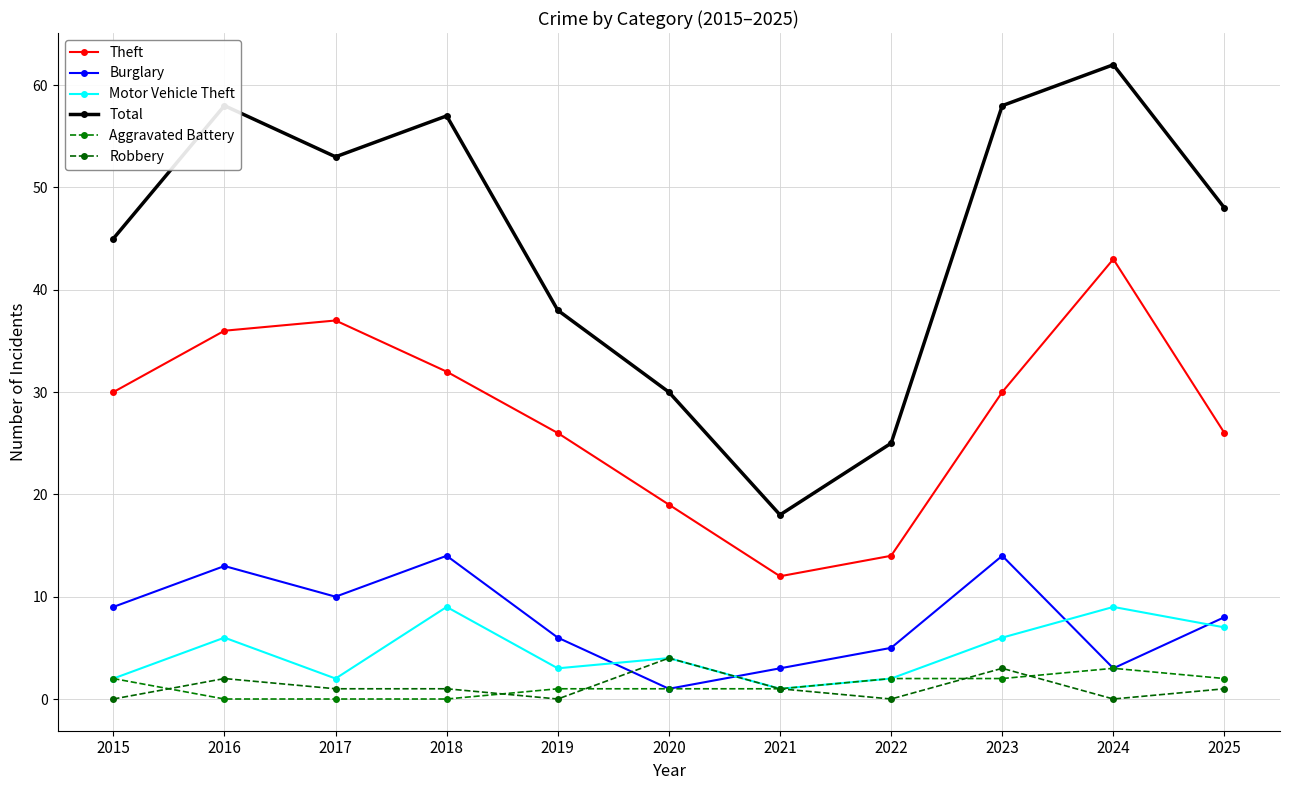

True or false: Burglary and Total cross at least once.

False